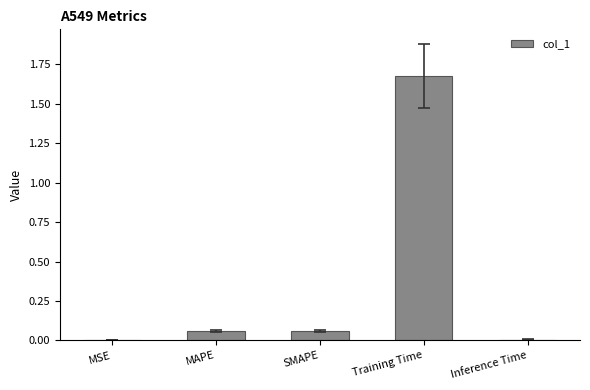

Between SMAPE and Training Time, which is larger?

Training Time